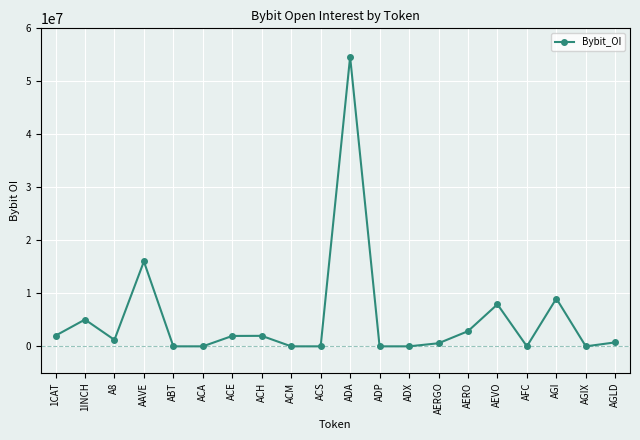

How many data points are less than 1224893?

10